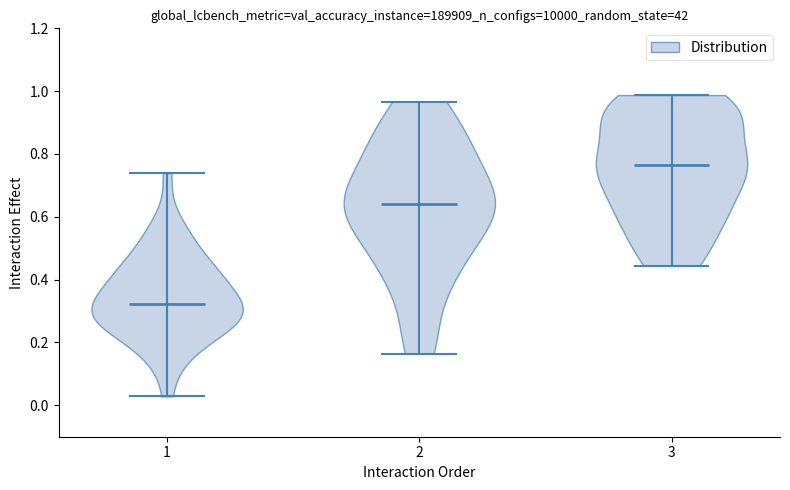

Reading left to right, read every violin against the y-axis: where its median line is, and the lowest and highest points it reaches. The values are not printed on the chart, so give them approximately, as read against the axis.

1: median line 0.32, lowest point 0.02, highest point 0.74
2: median line 0.64, lowest point 0.16, highest point 0.96
3: median line 0.76, lowest point 0.44, highest point 0.98